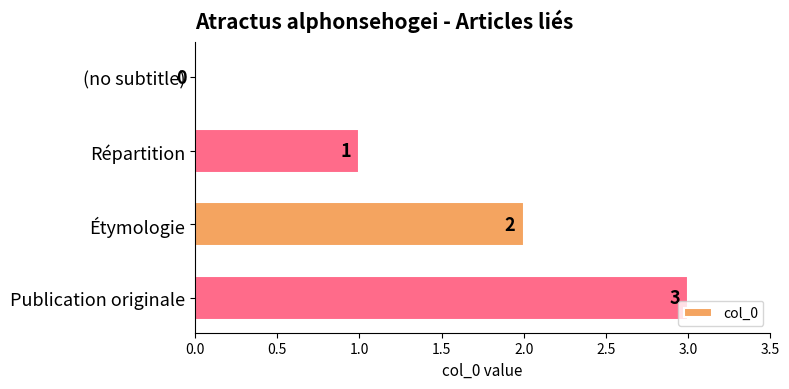

What is the sum of all values?

6